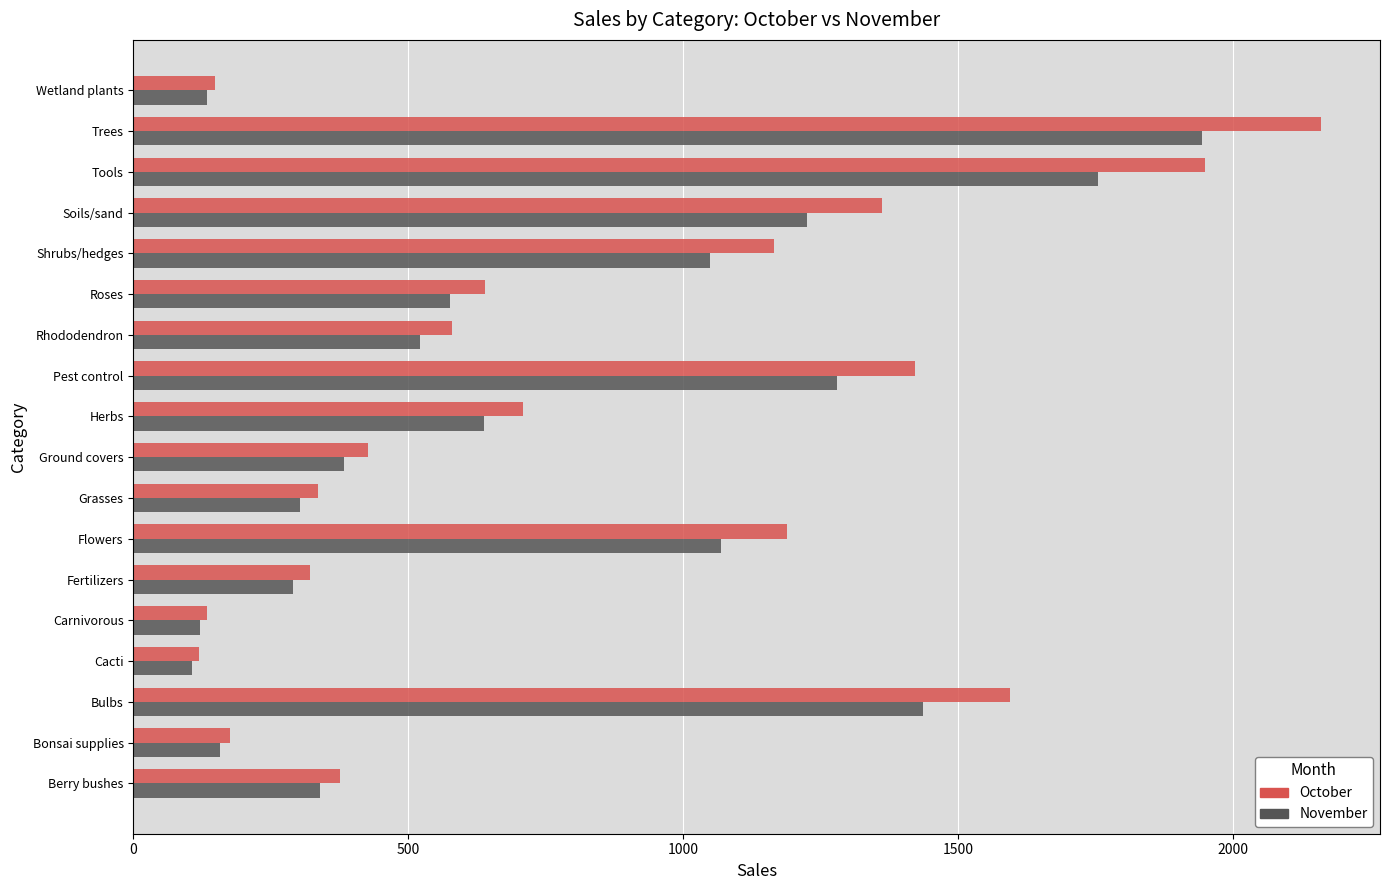

What is the average value of the November series?

740.3